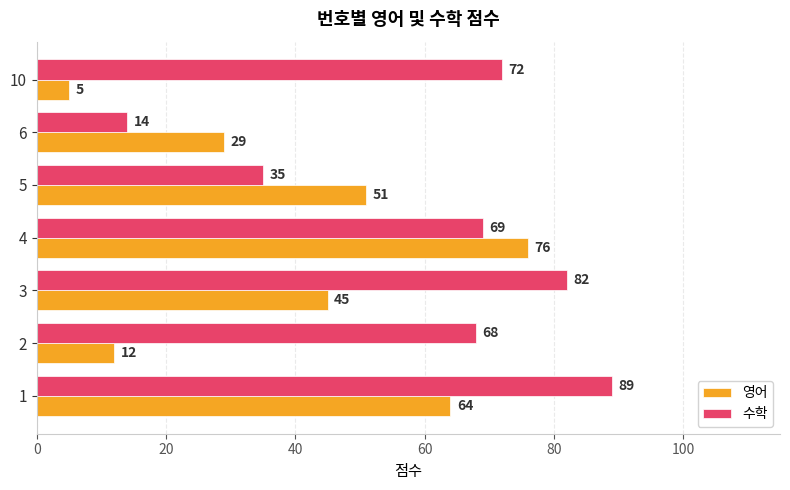

What is the difference between the maximum and minimum values in the 영어 series?

71